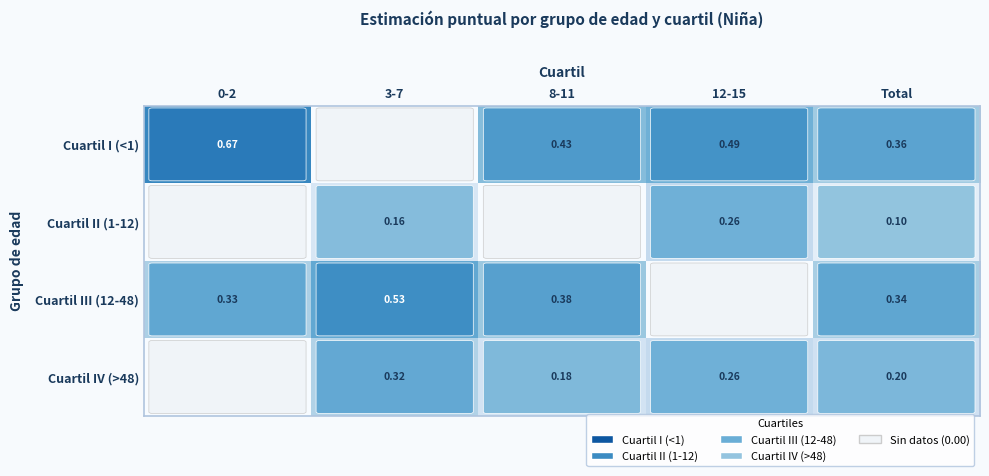

How many values in the Cuartil I (<1) series exceed 0?

4